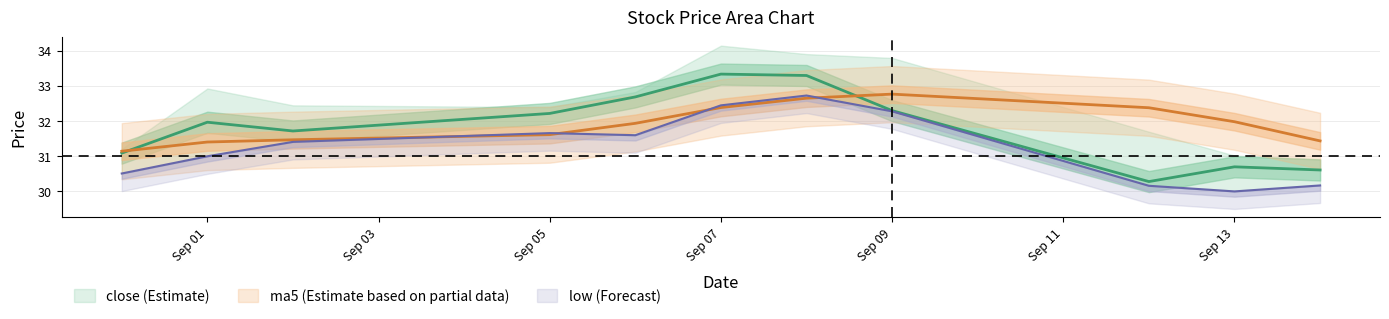

True or false: ma5 has a value of 31.1 at 2016-08-31.

True